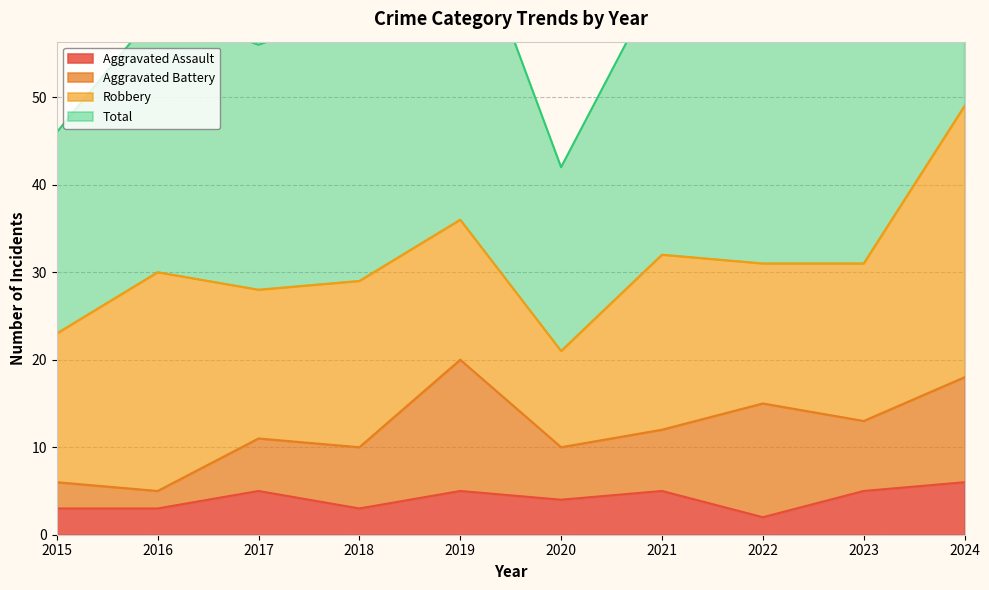

True or false: Aggravated Assault has a value of 3 at 2024.

False